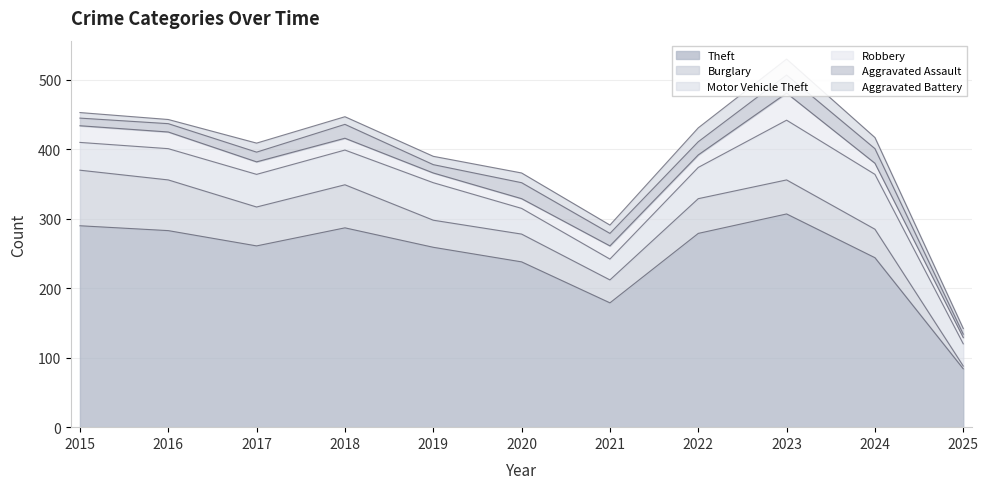

The Burglary series shows 6 at 2025. True or false?

False